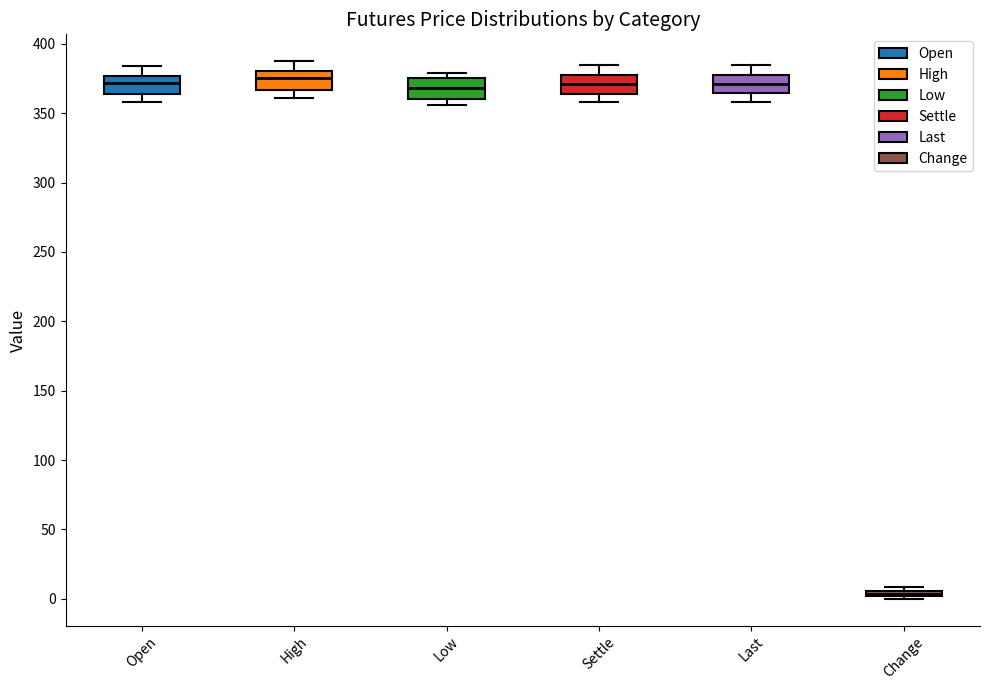

Where is the lower edge of the box for Change on the y-axis? The values are not printed on the chart, so give them approximately, as read against the axis.

0